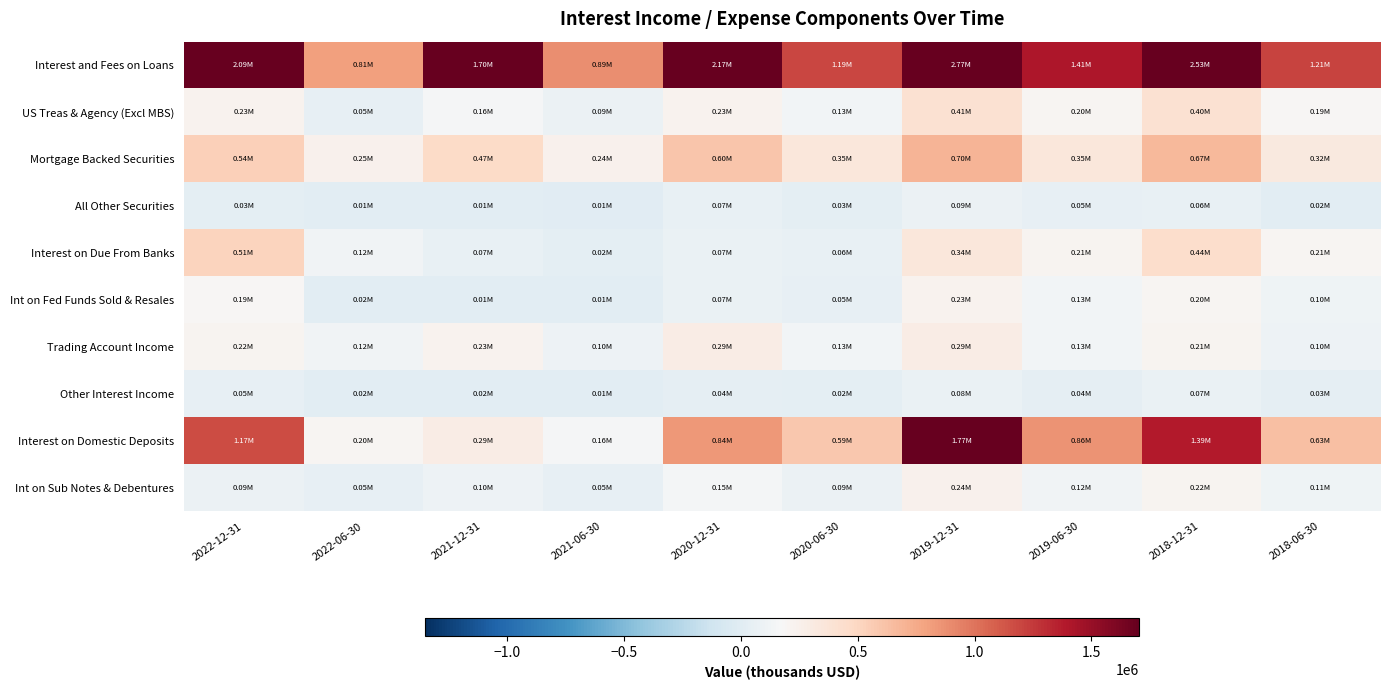

What is the maximum value shown in the chart?

2766830